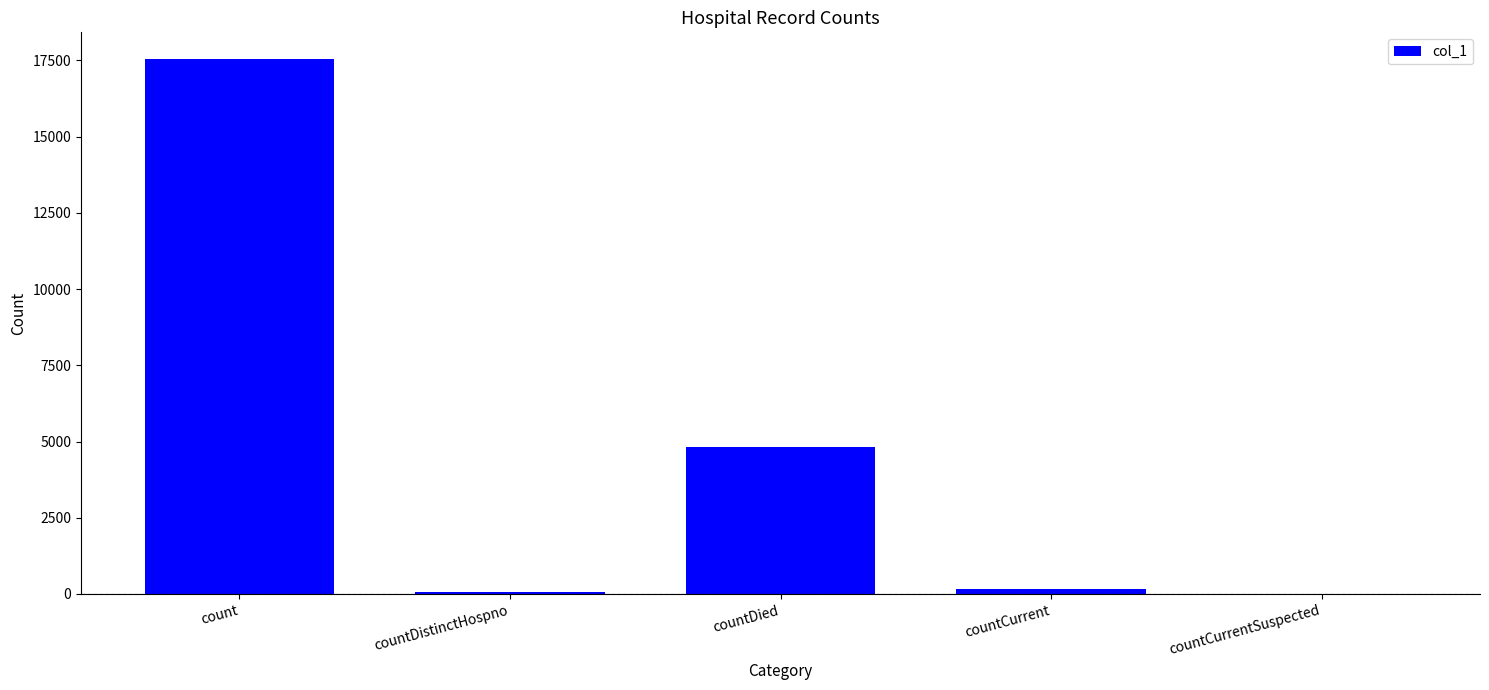

Between countDied and countCurrent, which is larger?

countDied